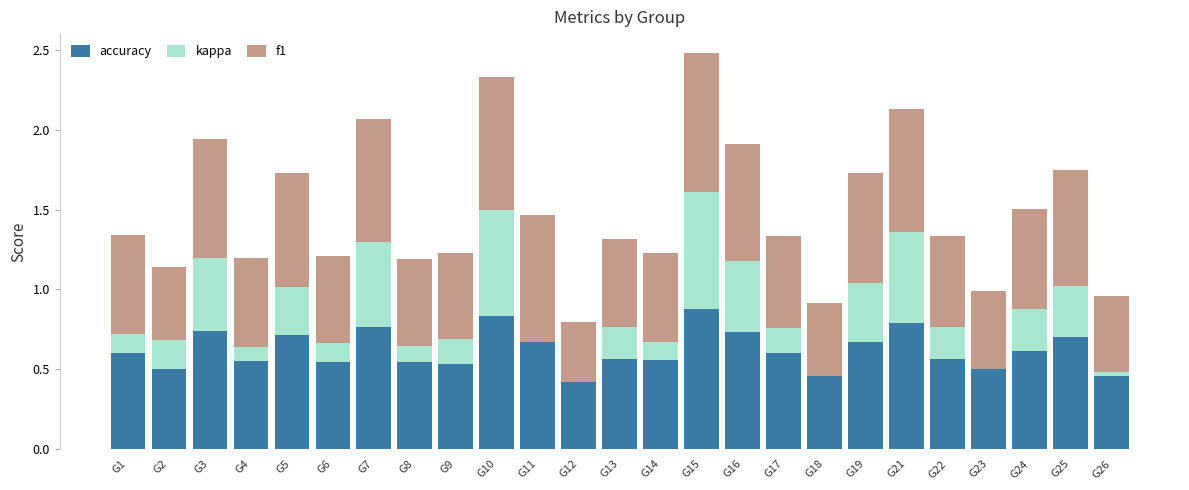

Does the chart contain stacked bars?

Yes